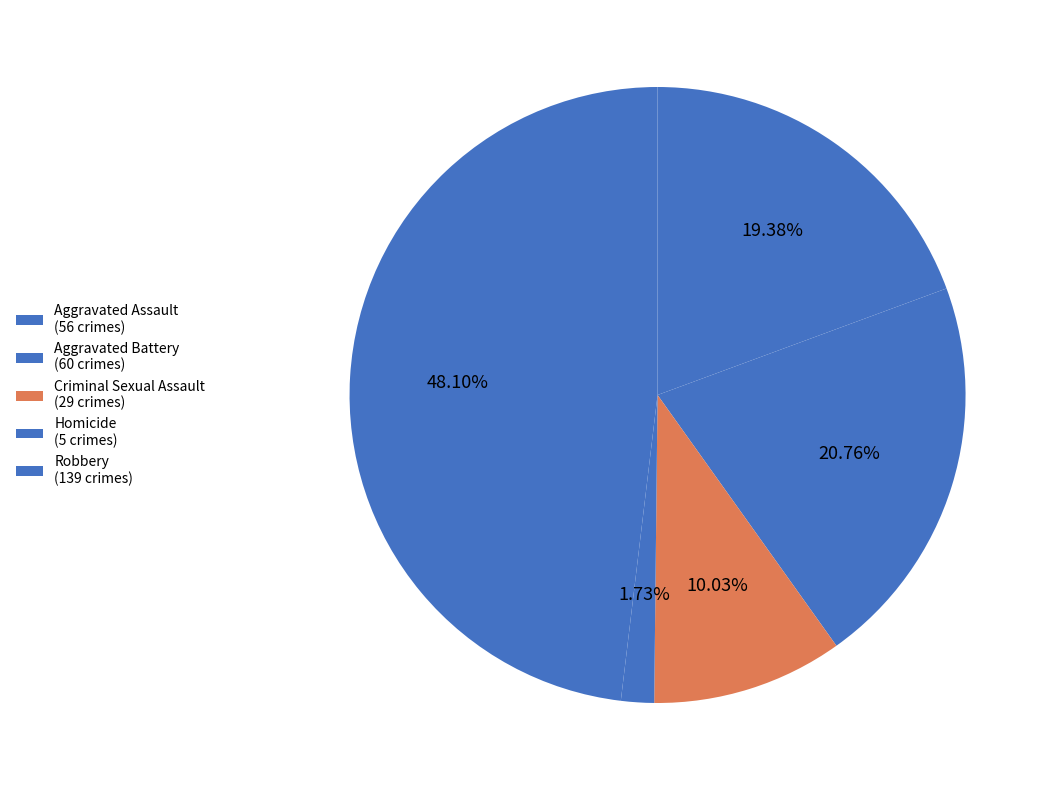

How many slices are in this pie chart?

5